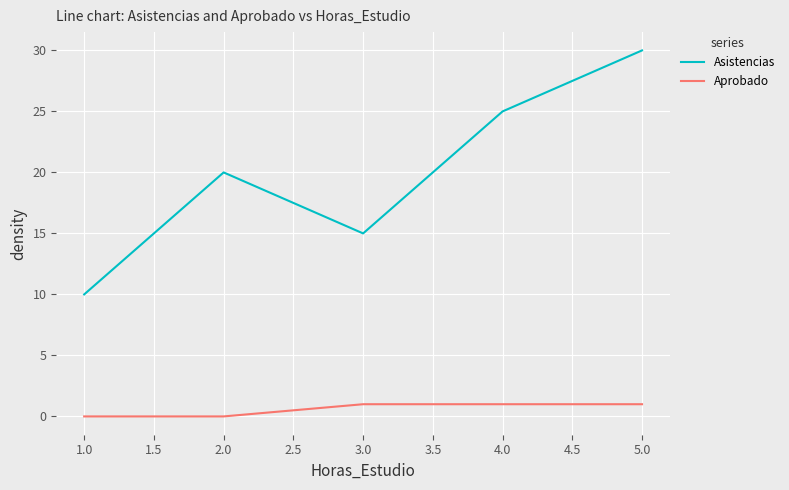

What is the difference between the maximum and minimum values in the Asistencias series?

20